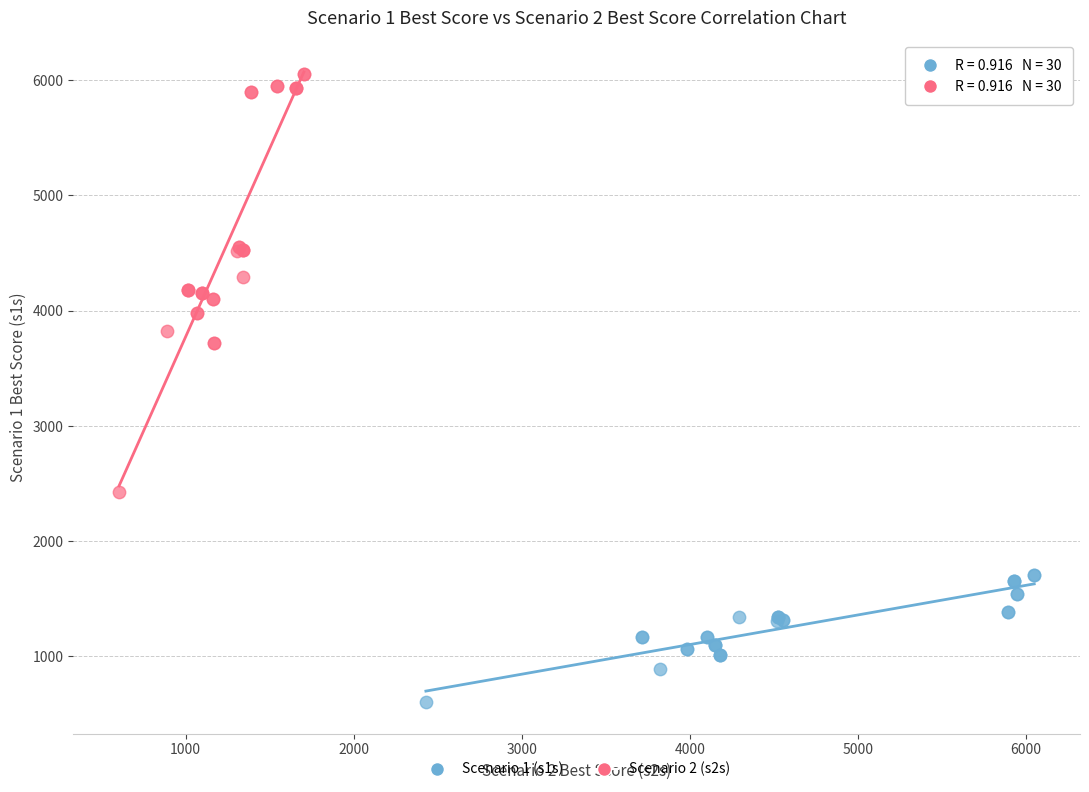

Which series contains the lowest Y value?

Scenario 1 (s1s)